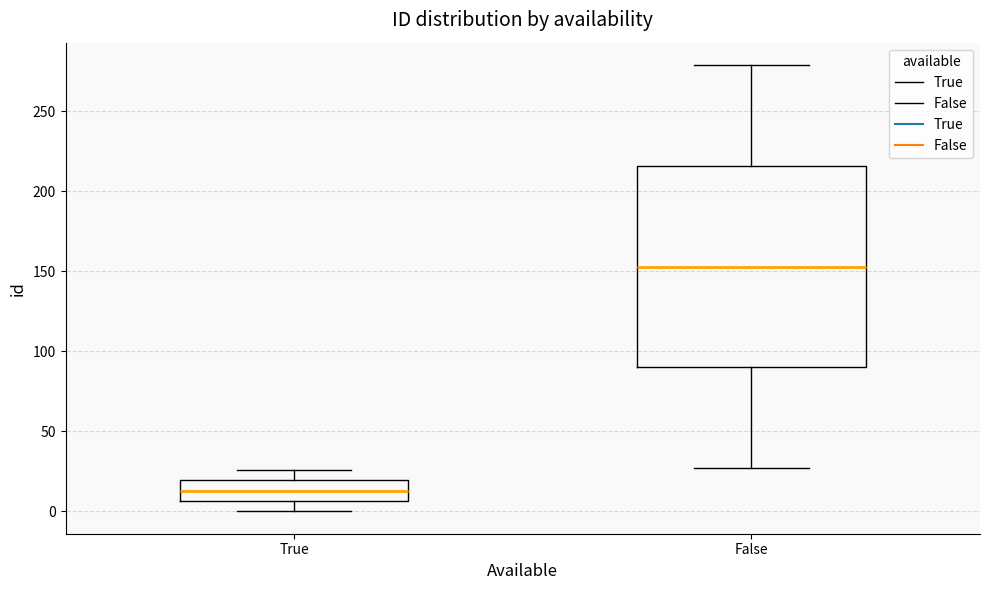

Which box is the tallest, from its lower edge to its upper edge?

False